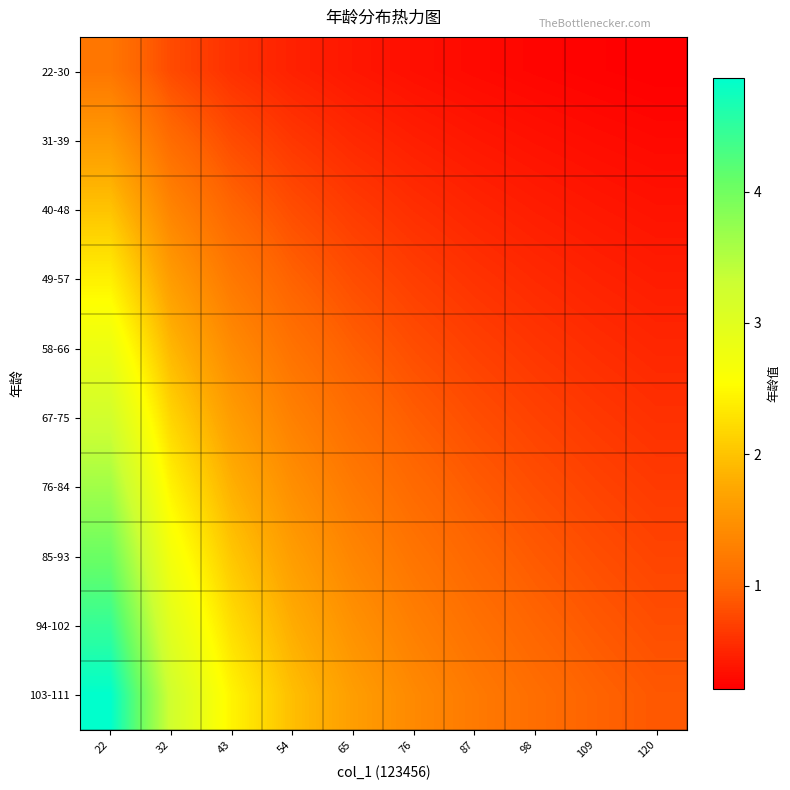

At 54, list the series in order from smallest to largest.

22-30, 31-39, 40-48, 49-57, 58-66, 67-75, 76-84, 85-93, 94-102, 103-111